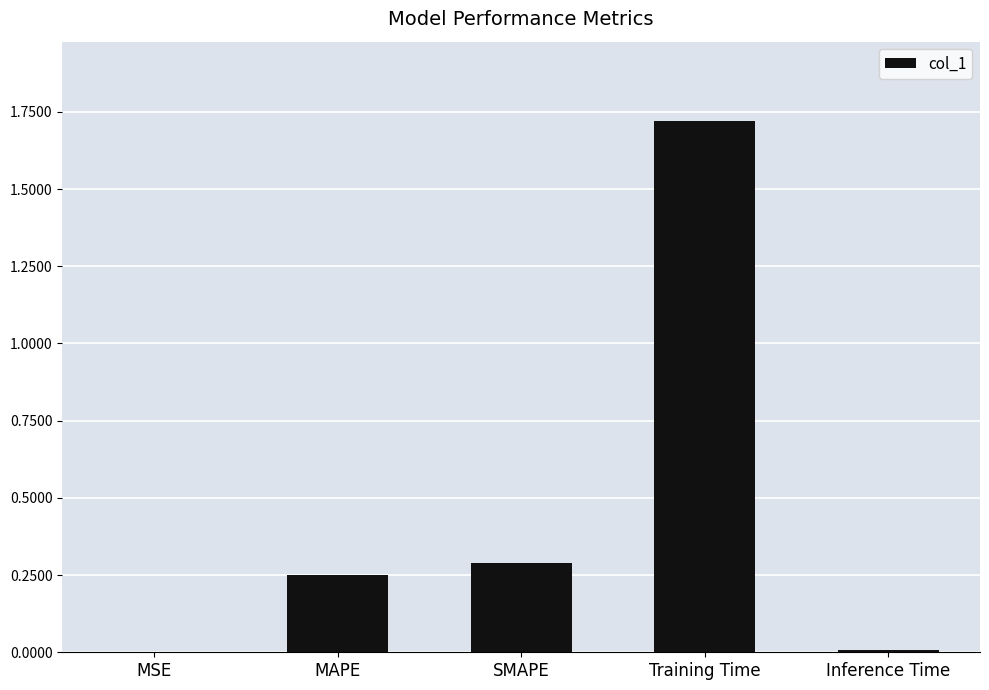

What is the maximum value shown in the chart?

1.7